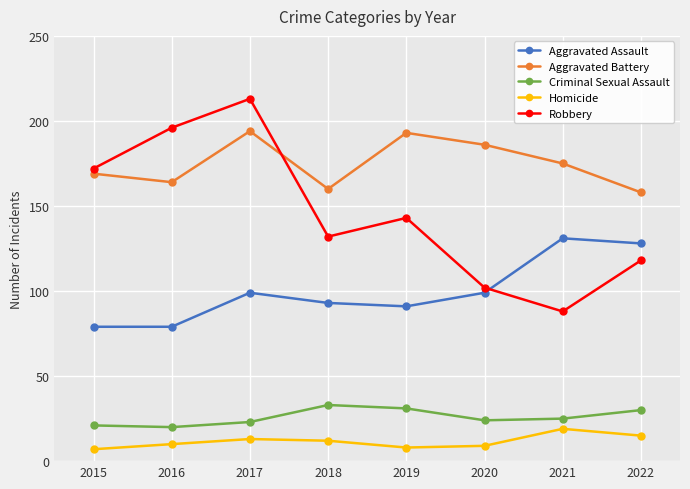

Reading left to right, what are all the values shown in this chart?

Aggravated Assault: 79	79	99	93	91	99	131	128
Aggravated Battery: 169	164	194	160	193	186	175	158
Criminal Sexual Assault: 21	20	23	33	31	24	25	30
Homicide: 7	10	13	12	8	9	19	15
Robbery: 172	196	213	132	143	102	88	118